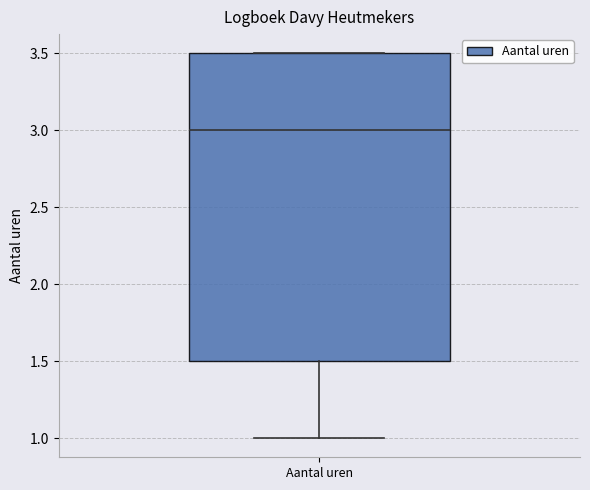

Where does the lower whisker of the box for Aantal uren end on the y-axis? The values are not printed on the chart, so give them approximately, as read against the axis.

1.0